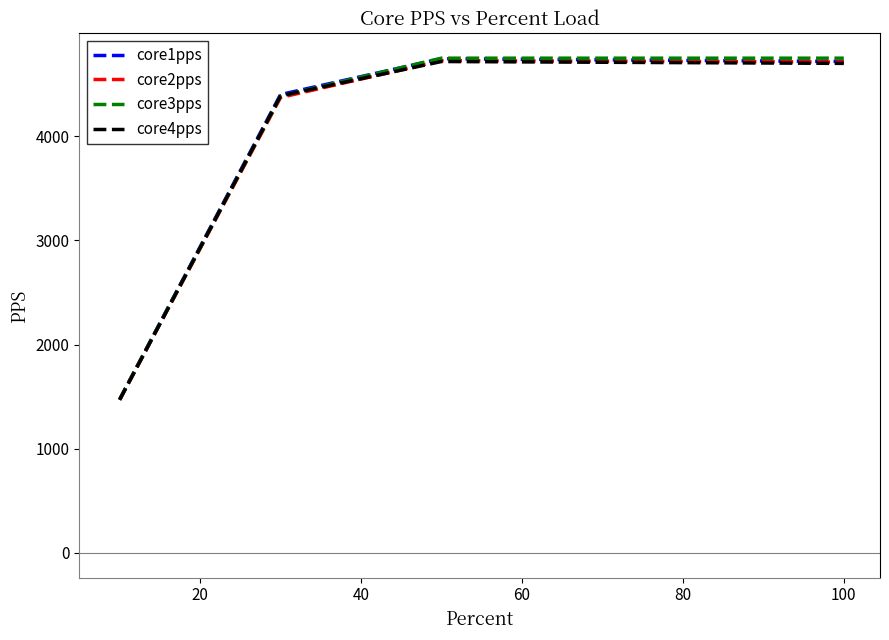

What is the greatest value displayed?

4749